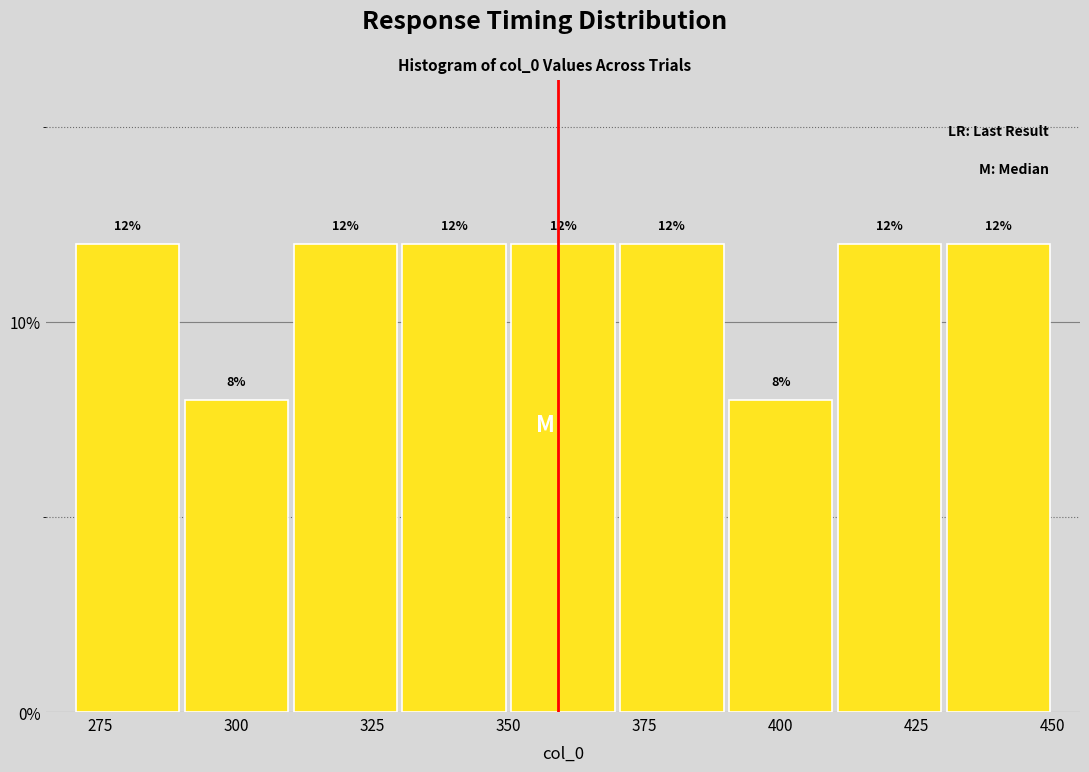

Reading left to right, transcribe this chart: for each bar, give the range it covers on the x-axis and its height.

270 to 290: 12
290 to 310: 8
310 to 330: 12
330 to 350: 12
350 to 370: 12
370 to 390: 12
390 to 410: 8
410 to 430: 12
430 to 450: 12